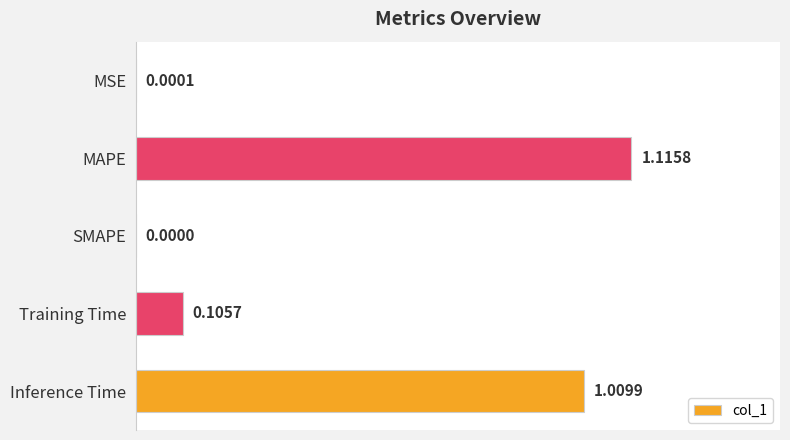

What is the sum of the values at Inference Time and MAPE?

2.1